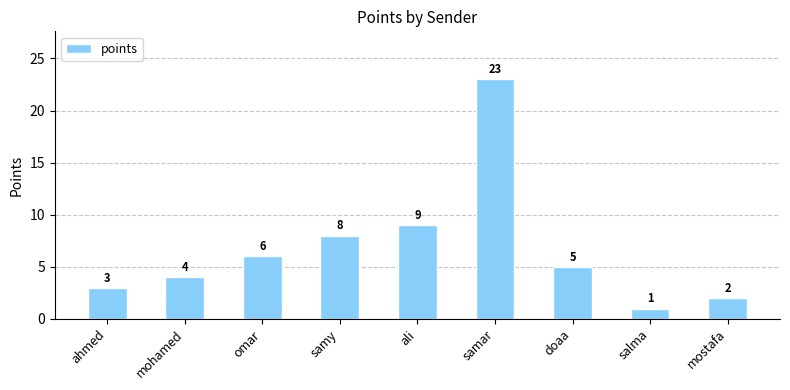

Reading left to right, transcribe all the data shown in this chart.

3	4	6	8	9	23	5	1	2